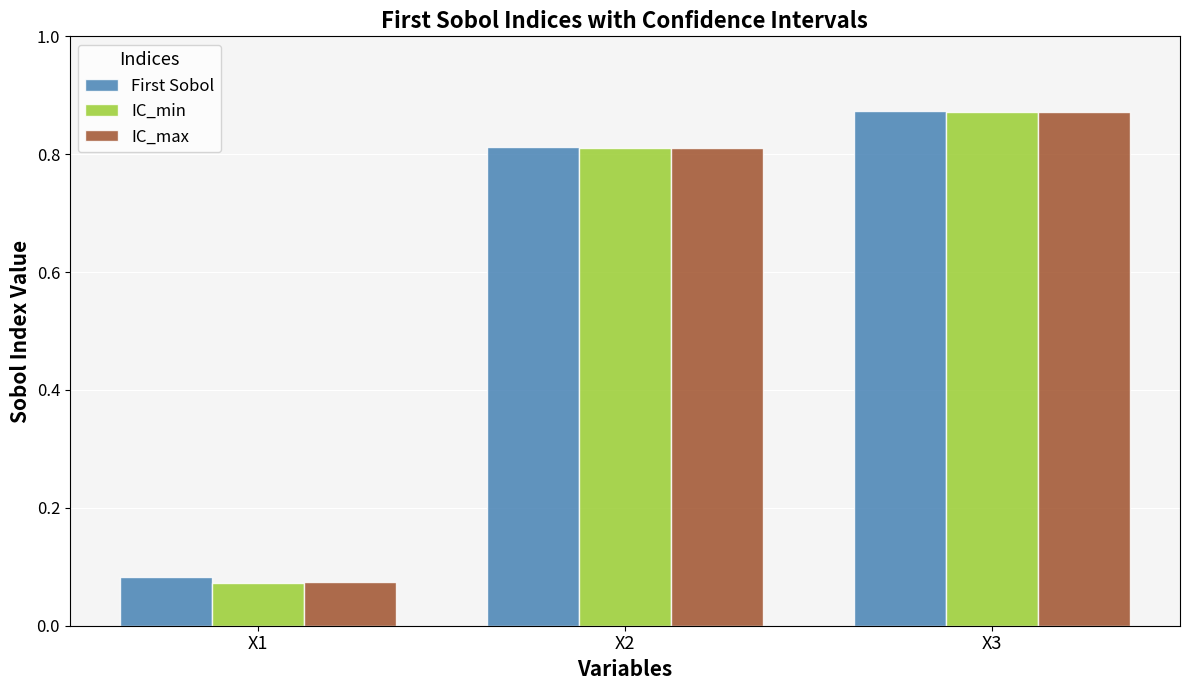

Rank the categories by IC_min value from lowest to highest.

X1, X2, X3